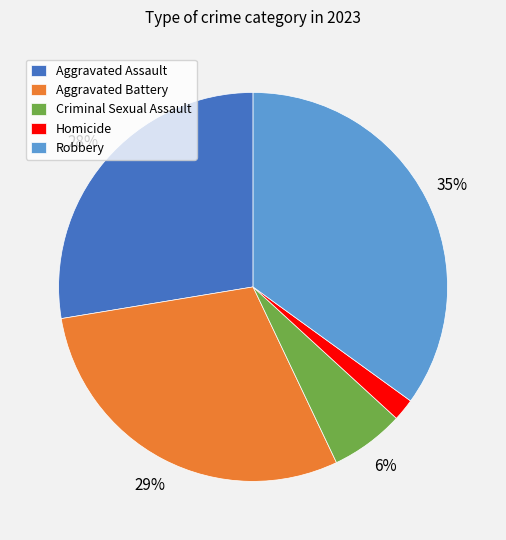

Is Homicide the majority of the pie?

No